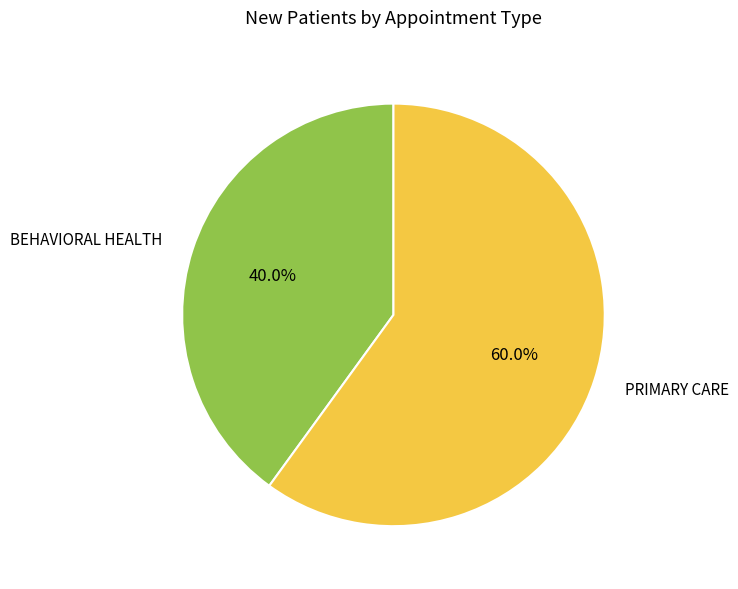

How many slices are in this pie chart?

2